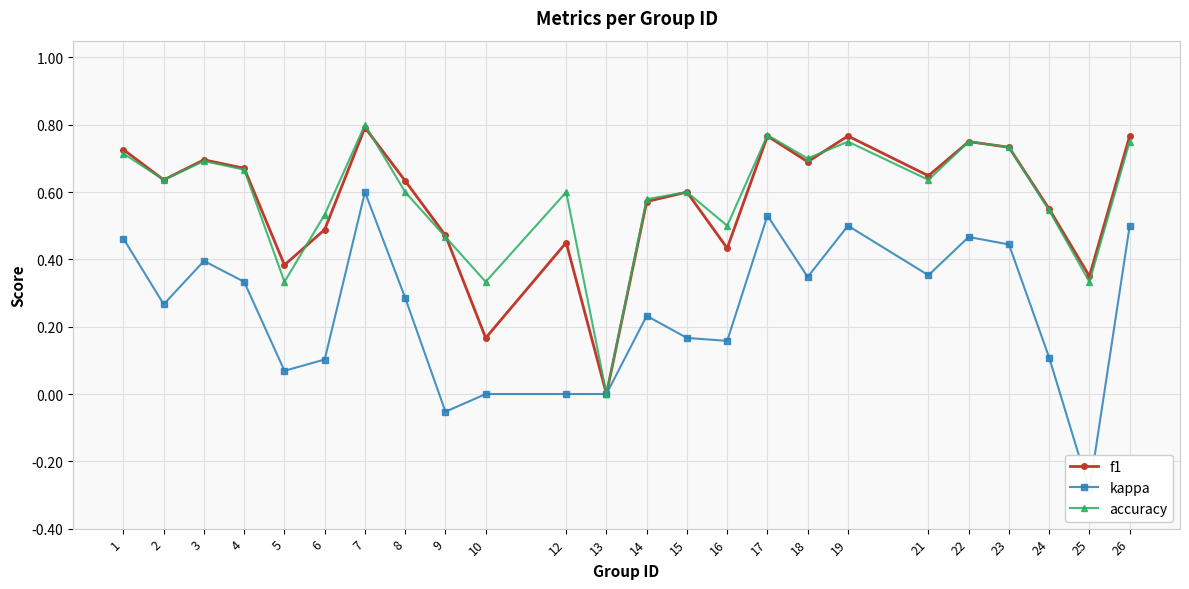

How many times do accuracy and f1 cross each other?

4